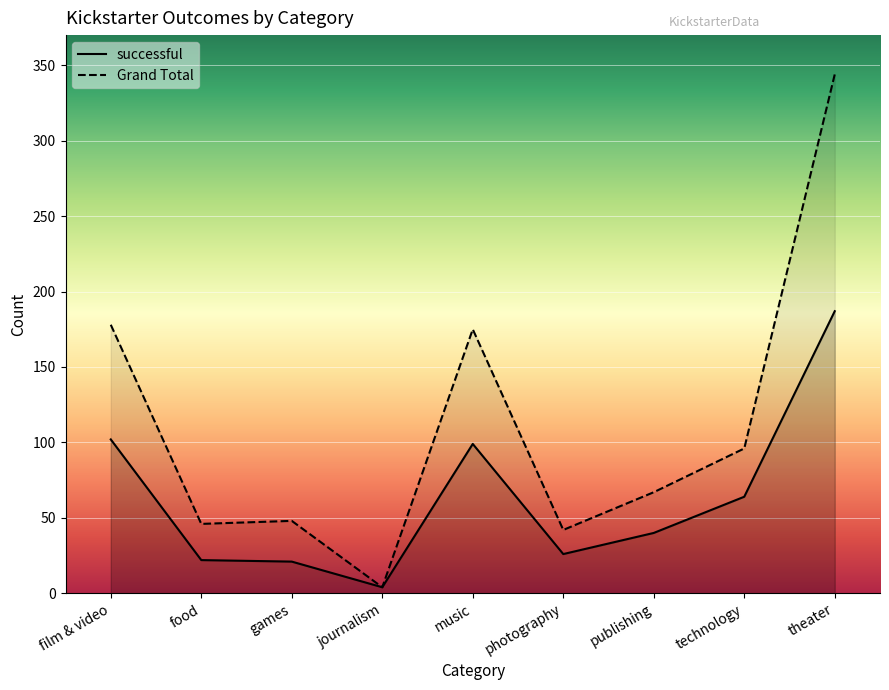

The Grand Total series shows 267 at music. True or false?

False